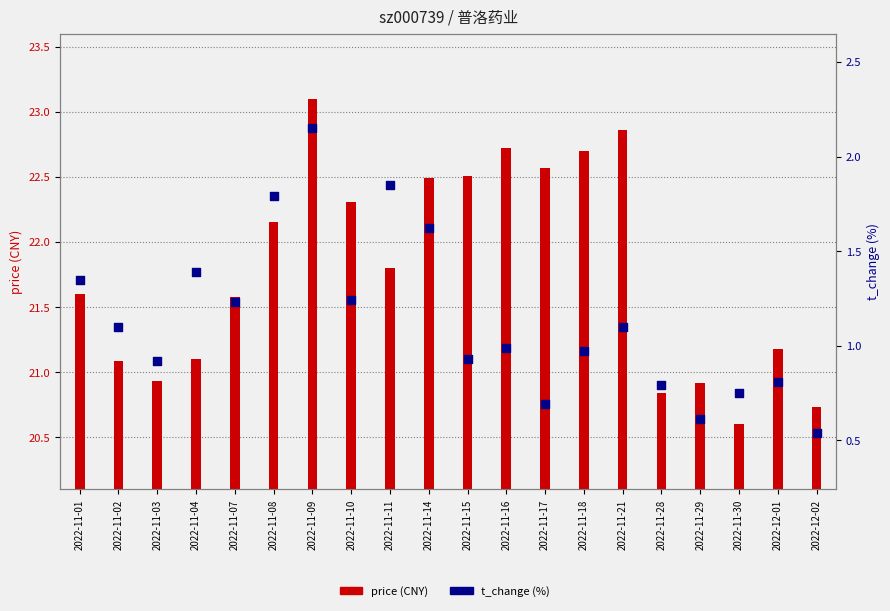

At how many categories does at least one series exceed 19?

20